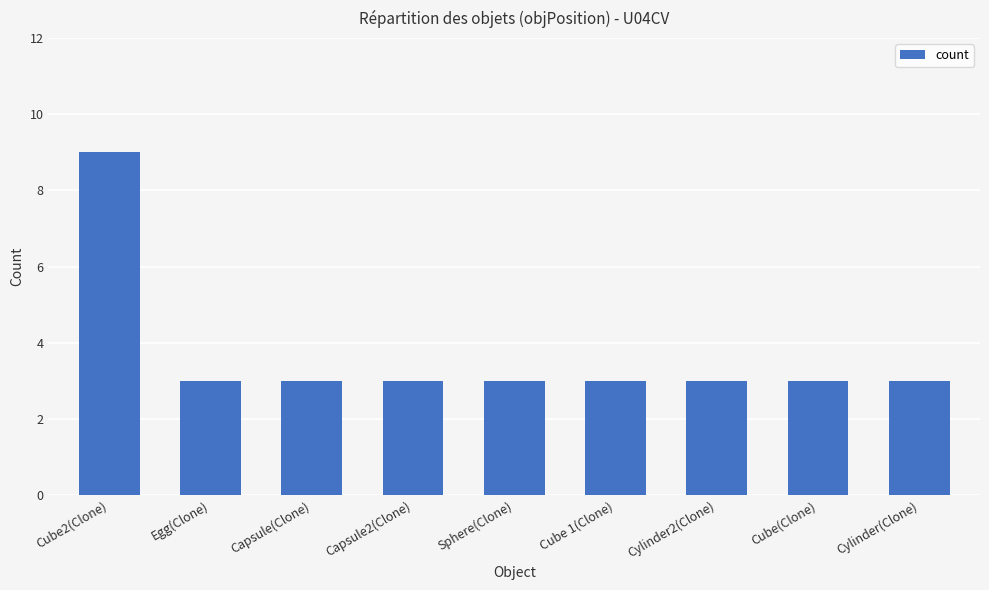

The chart shows a value of 1 at Egg(Clone). True or false?

False